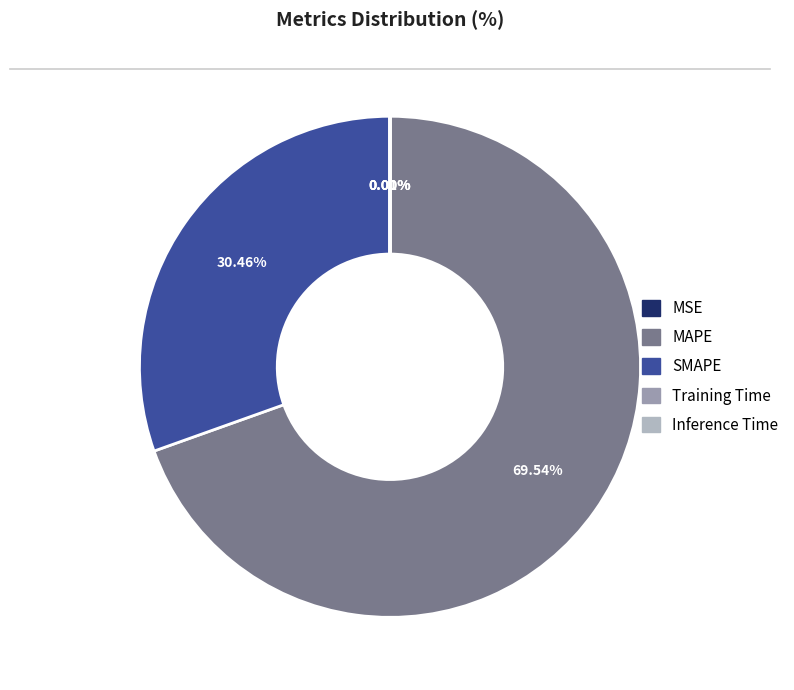

What percentage is the MAPE slice, to the nearest percent?

70%